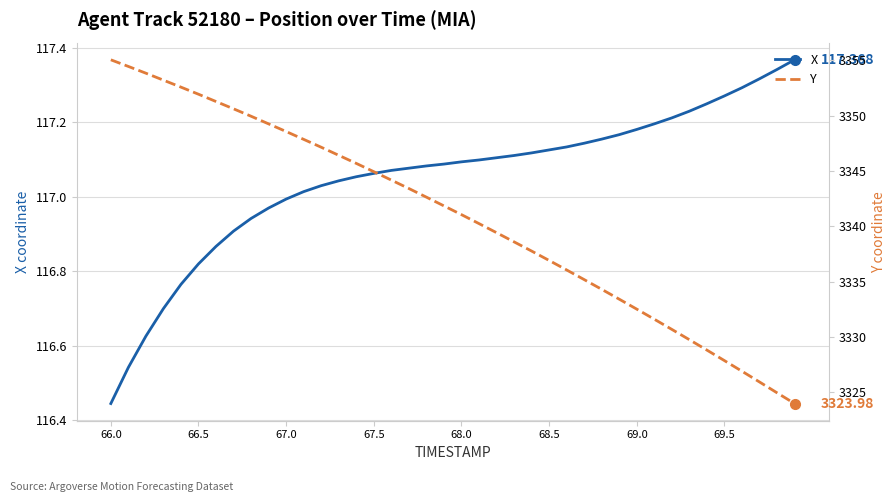

List the series in order of their peak value, lowest first.

X, Y